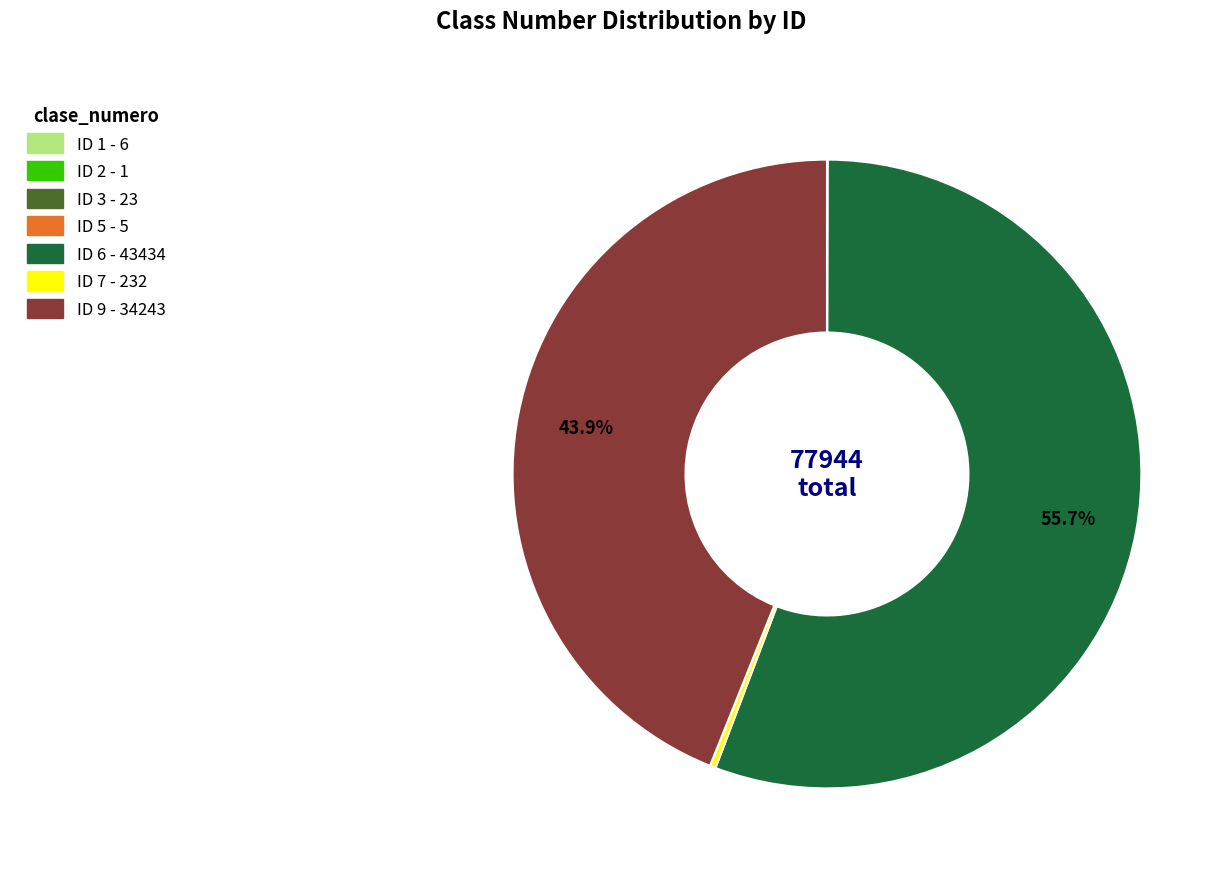

Is there any slice that represents more than half of the pie?

Yes